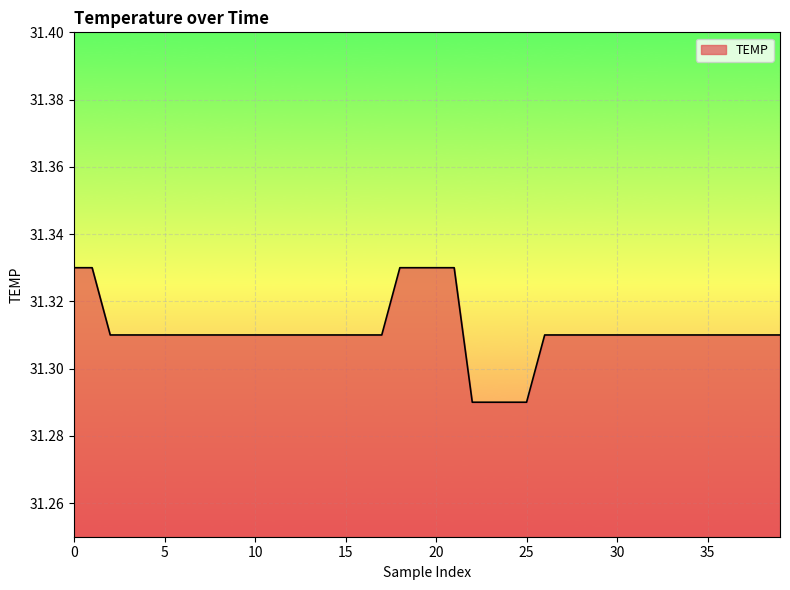

List the labels in order of value, smallest first.

22, 23, 24, 25, 2, 3, 4, 5, 6, 7, 8, 9, 10, 11, 12, 13, 14, 15, 16, 17, 26, 27, 28, 29, 30, 31, 32, 33, 34, 35, 36, 37, 38, 39, 0, 1, 18, 19, 20, 21